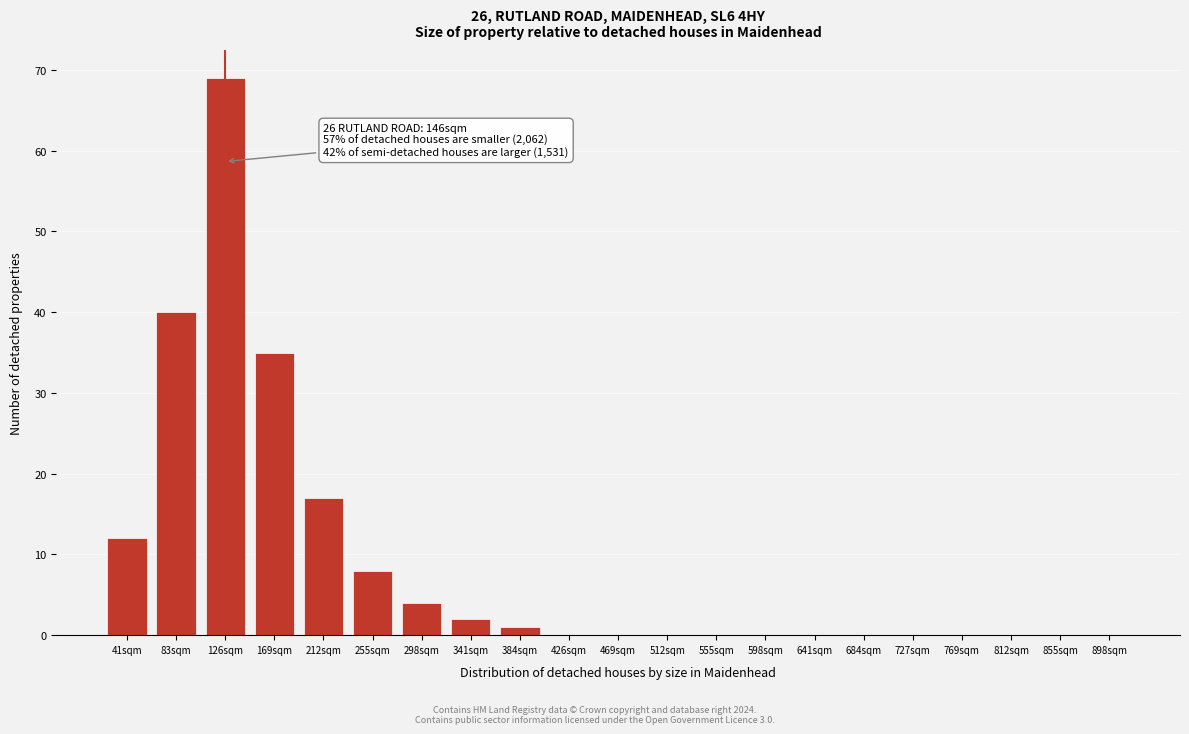

Reading right to left, list all the values displayed in this chart.

898sqm=0	855sqm=0	812sqm=0	769sqm=0	727sqm=0	684sqm=0	641sqm=0	598sqm=0	555sqm=0	512sqm=0	469sqm=0	426sqm=0	384sqm=1	341sqm=2	298sqm=4	255sqm=8	212sqm=17	169sqm=35	126sqm=69	83sqm=40	41sqm=12